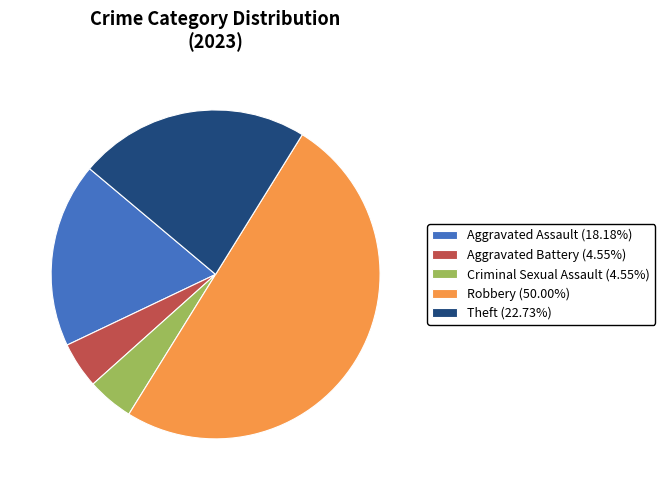

Is the sum of Aggravated Assault (18.18%) and Theft (22.73%) greater than half?

No